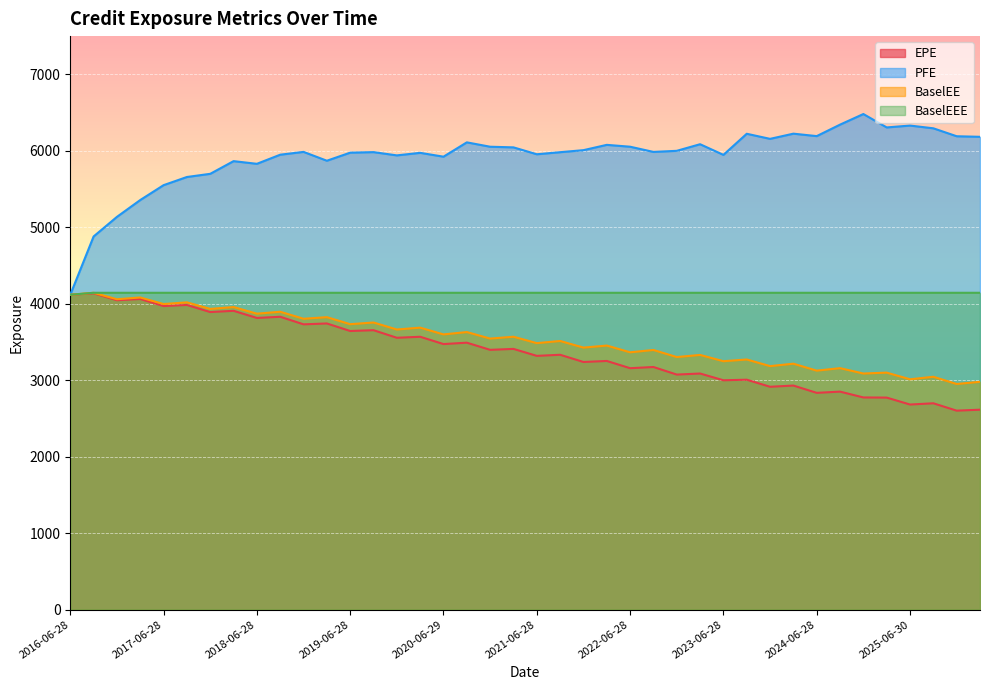

Which series has the largest total across all categories?

PFE